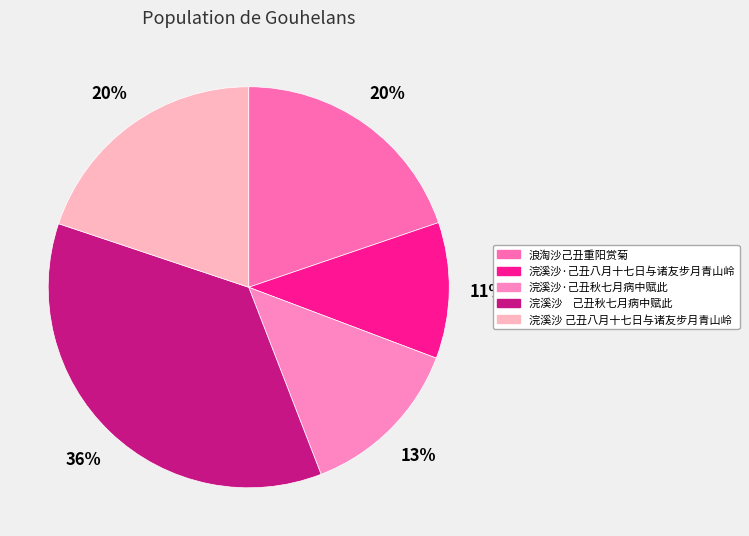

True or false: 浪淘沙己丑重阳赏菊 accounts for 20% of the total.

True